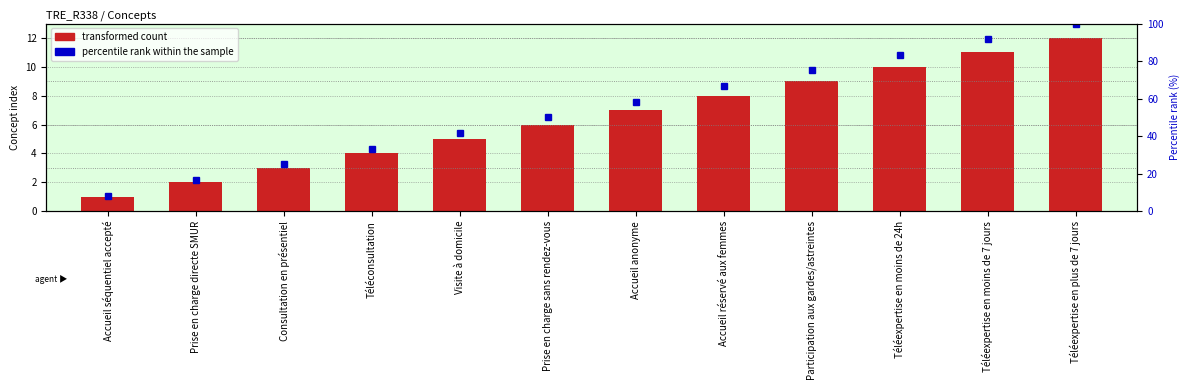

Which category has the highest value in the percentile rank within the sample series?

Téléexpertise en plus de 7 jours